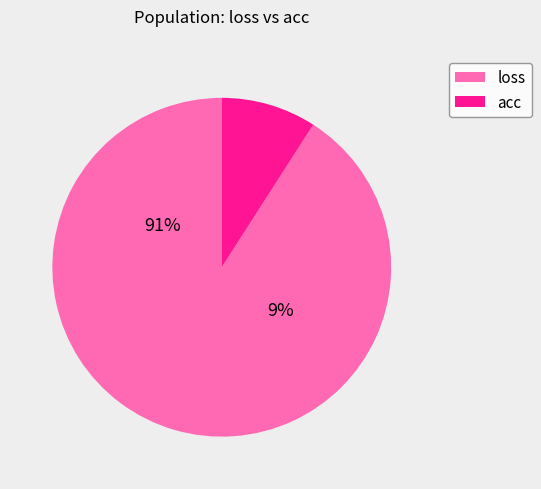

Do acc and loss together represent more than half of the pie?

Yes